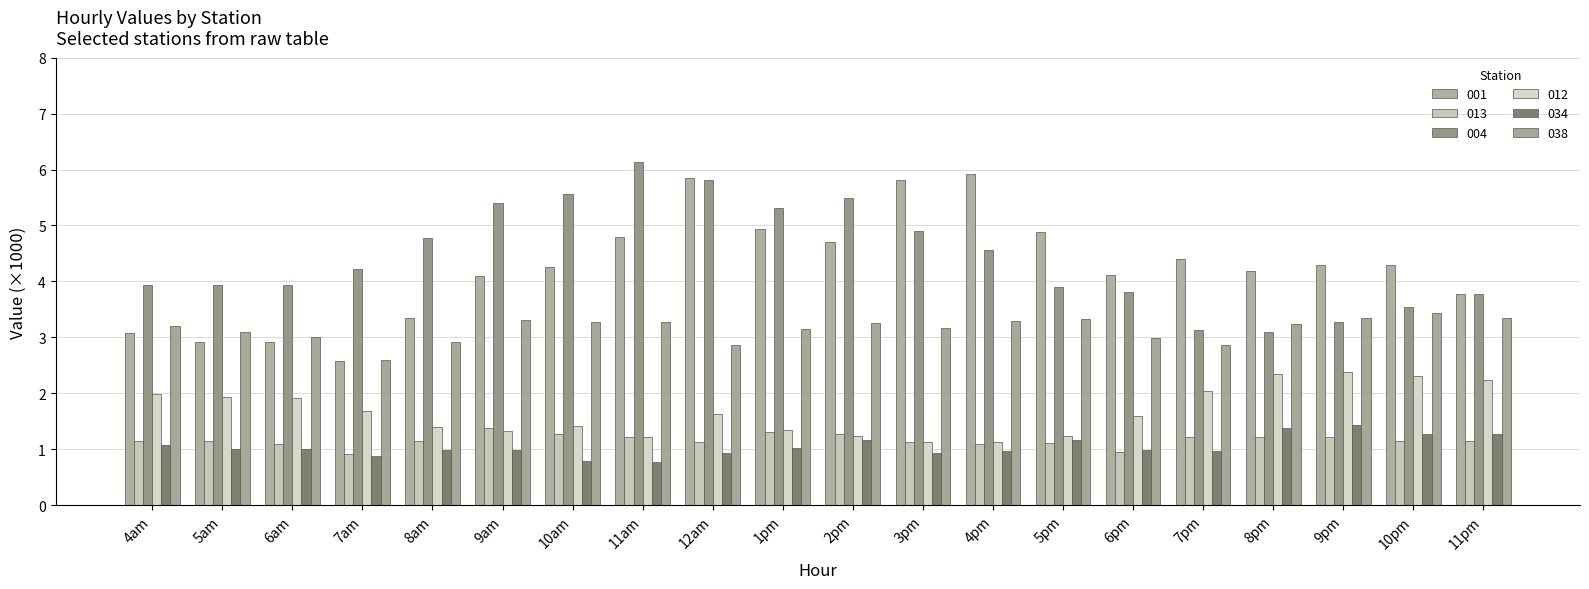

Does the chart contain stacked bars?

No